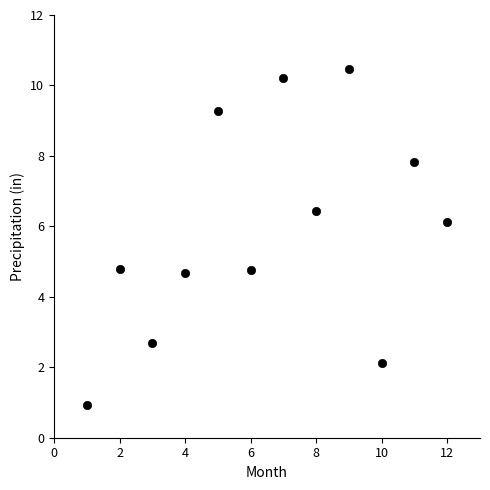

What is the range of X values (max minus min)?

11.0